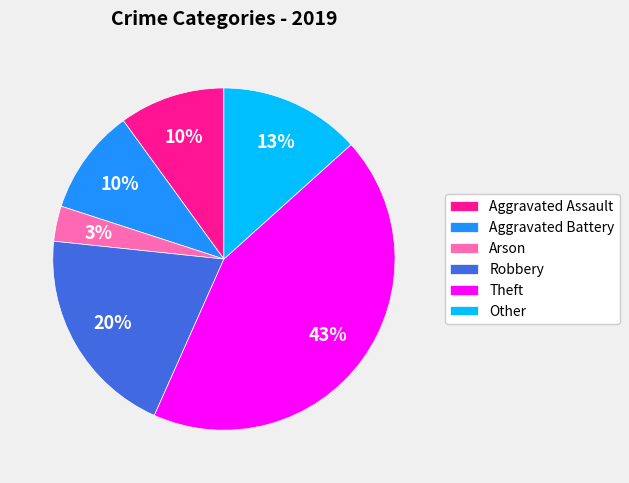

To the nearest percent, what is the average slice percentage?

17%